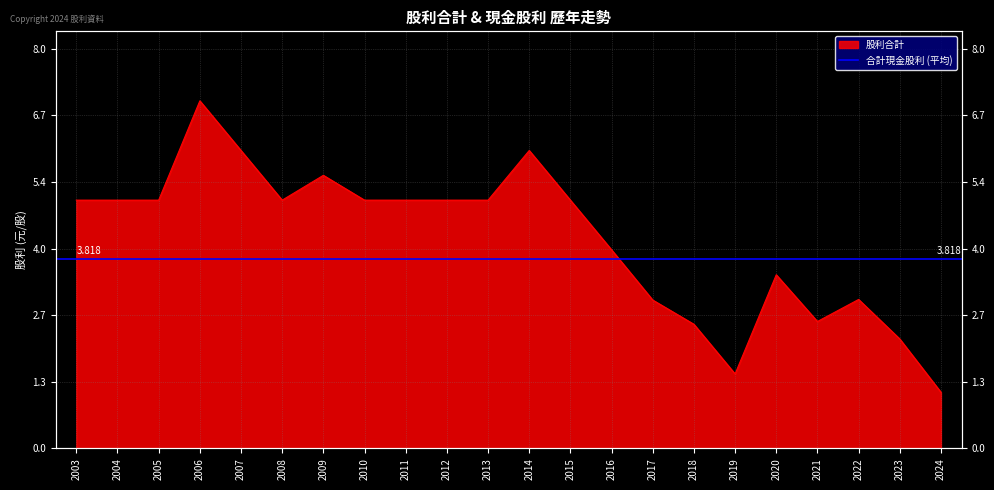

Reading right to left, list all the values displayed in this chart.

2024=1.1	2023=2.2	2022=3.0	2021=2.6	2020=3.5	2019=1.5	2018=2.5	2017=3.0	2016=4.0	2015=5.0	2014=6.0	2013=5.0	2012=5.0	2011=5.0	2010=5.0	2009=5.5	2008=5.0	2007=6.0	2006=7.0	2005=5.0	2004=5.0	2003=5.0